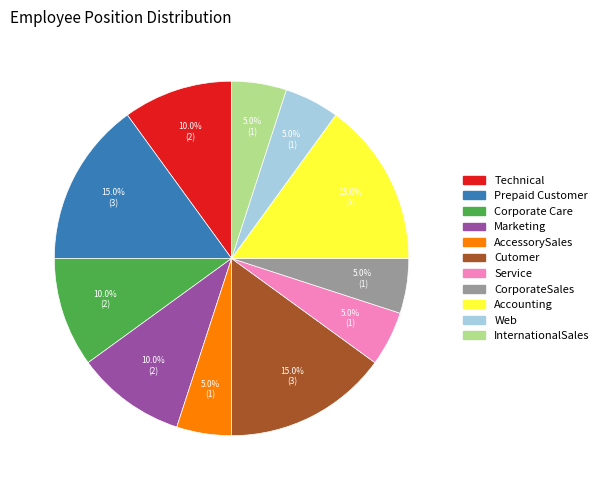

Does Cutomer represent more than half of the total?

No